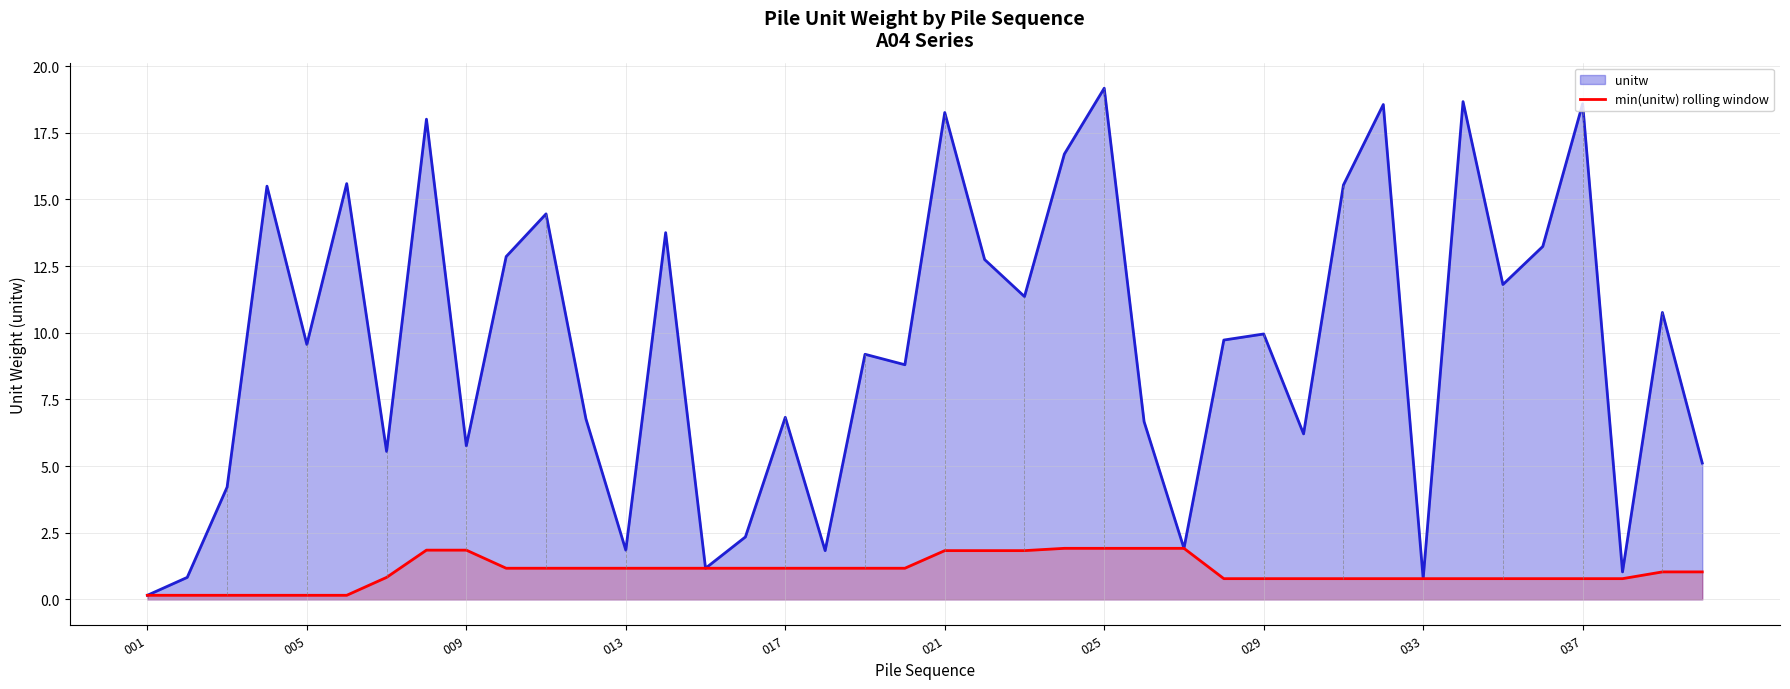

What is the approximate value at 26?

1.9